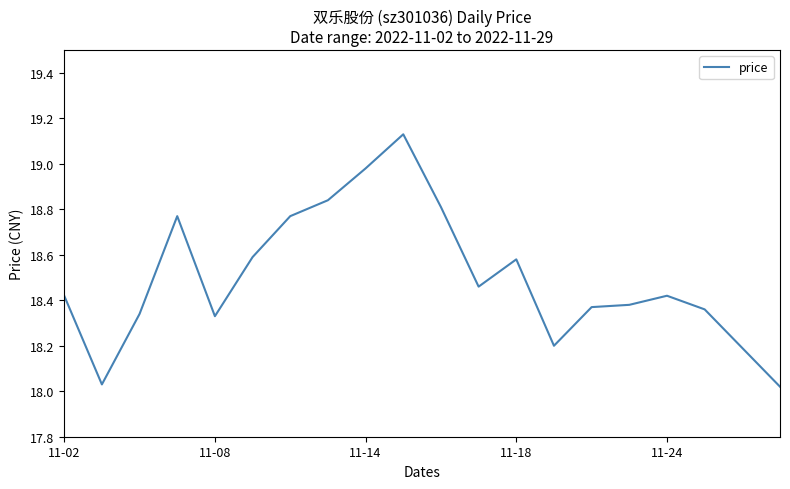

What is the difference between the maximum and minimum values?

1.1